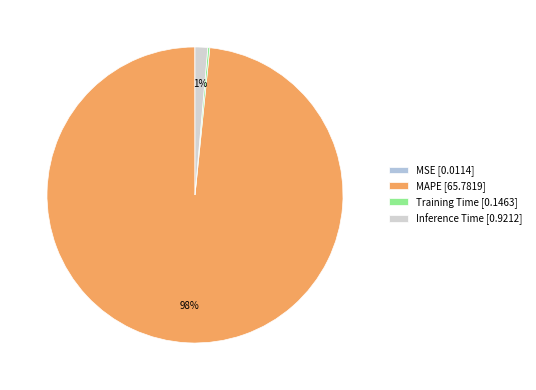

To the nearest percent, what is the combined percentage of MAPE and Inference Time?

100%